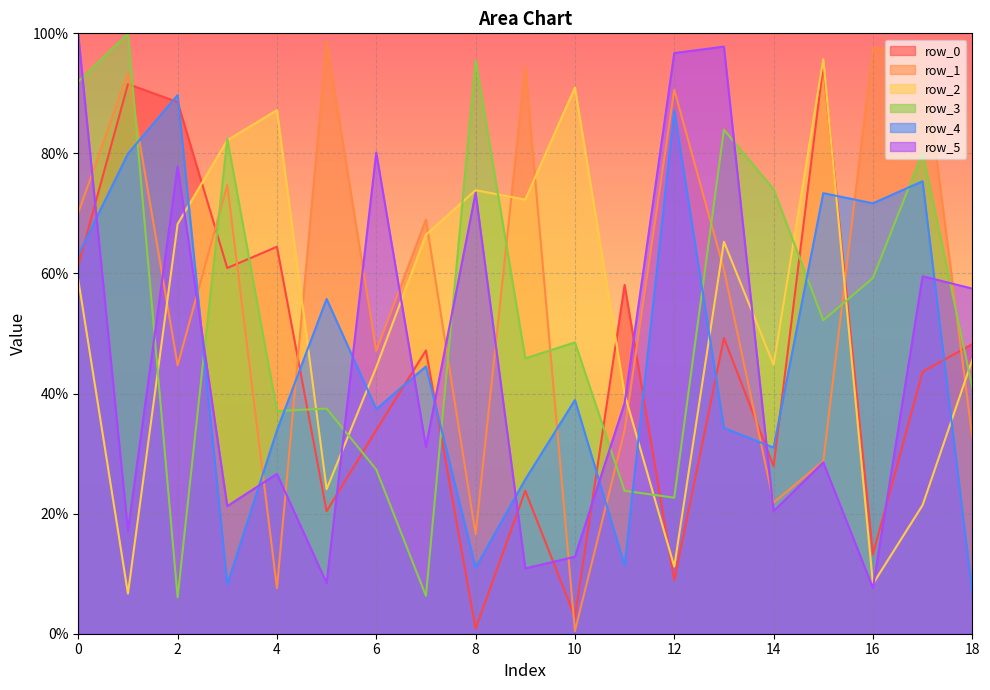

Reading right to left, extract all data points from this chart.

row_0: 48.2	43.6	13.2	94.8	27.9	49.2	8.9	58.1	2.8	23.8	0.8	47.2	33.9	20.4	64.5	60.9	88.6	91.6	61.3
row_1: 32.8	97.4	97.5	28.7	21.8	60.6	90.6	33.9	0.4	94.5	16.6	69.0	47.1	98.6	7.6	74.7	44.7	93.3	70.1
row_2: 45.6	21.4	8.3	95.7	44.8	65.3	11.2	39.9	91.0	72.3	73.9	66.5	44.4	24.1	87.2	82.2	68.2	6.7	59.0
row_3: 41.1	80.1	59.2	52.2	74.0	83.9	22.7	23.8	48.5	45.9	95.5	6.3	27.3	37.5	37.1	82.4	6.1	100.0	92.0
row_4: 6.8	75.4	71.7	73.4	31.0	34.3	87.2	11.4	38.9	25.7	11.0	44.5	37.4	55.8	33.9	8.2	89.7	80.0	63.1
row_5: 57.5	59.5	7.6	28.5	20.4	97.8	96.7	38.4	12.8	10.9	73.4	31.1	80.1	8.4	26.6	21.2	77.8	17.1	99.8